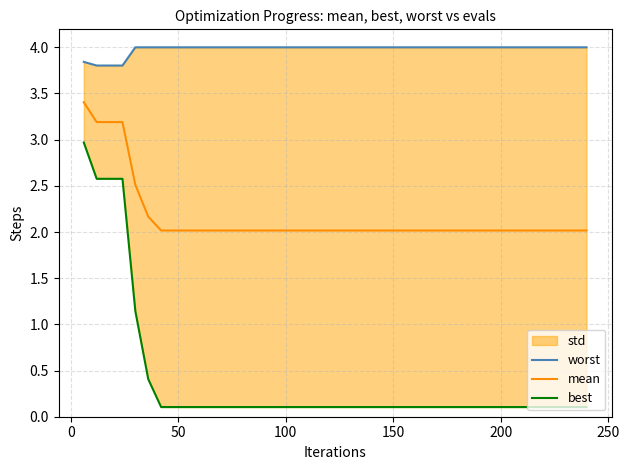

Is this an area chart (filled region under the line)?

No